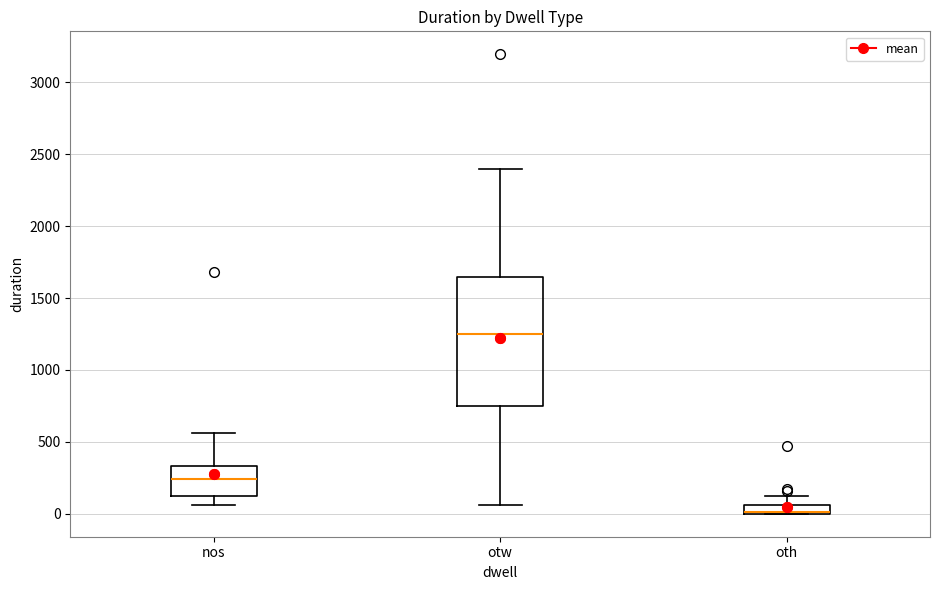

Comparing the boxes themselves (not the whiskers), which one is the tallest?

otw